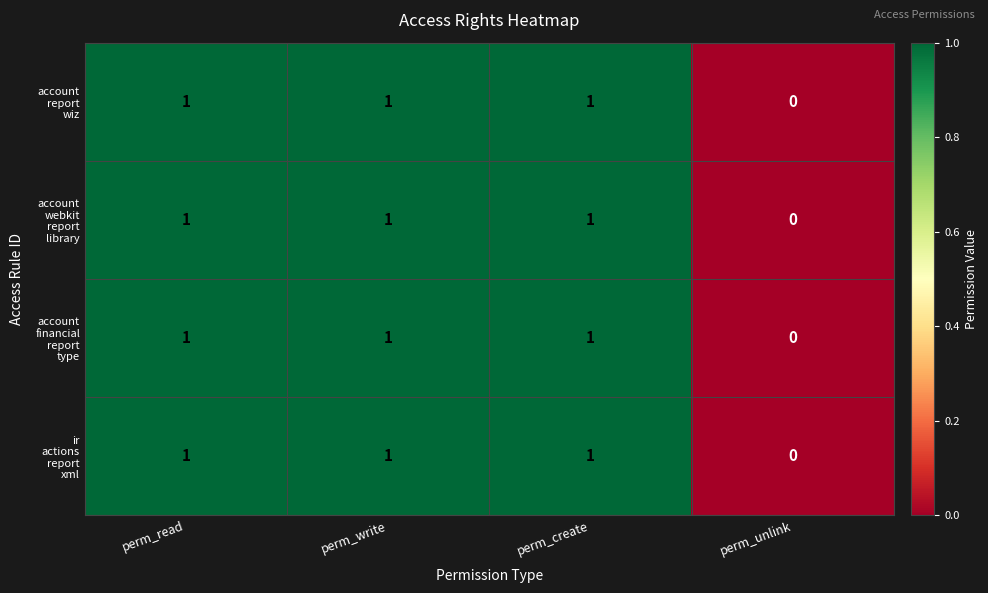

What is the total value across all series at perm_create?

4